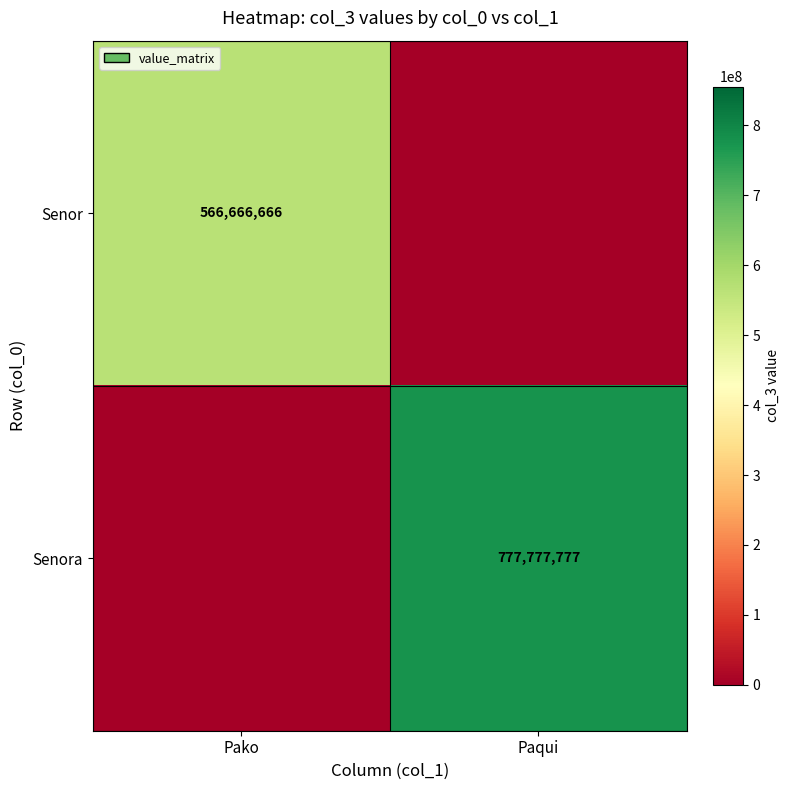

At how many categories does at least one series exceed 639714200?

1